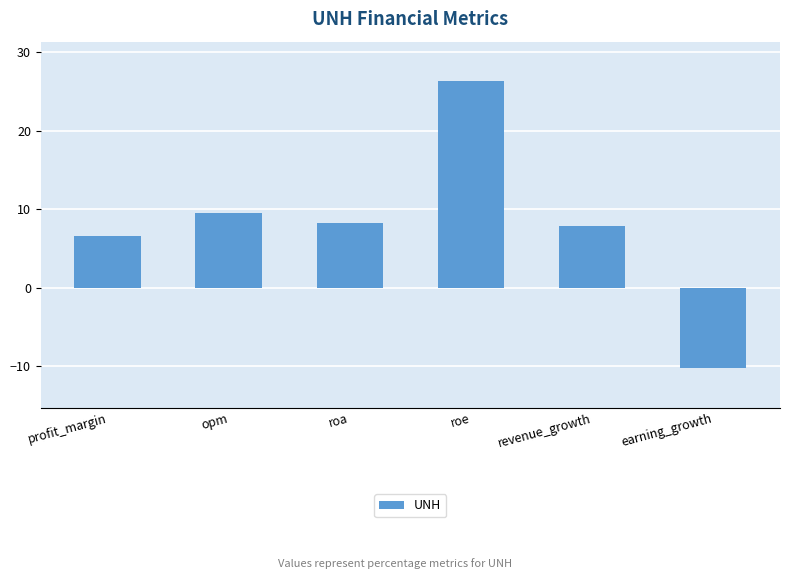

The chart shows a value of 6.6 at profit_margin. True or false?

True